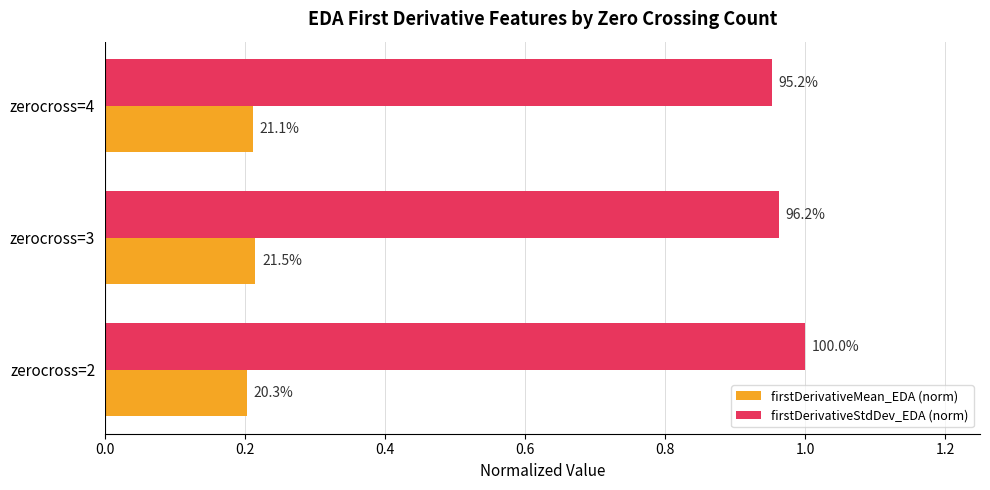

Reading right to left, what are all the values shown in this chart?

firstDerivativeMean_EDA (norm): 0.2	0.2	0.2
firstDerivativeStdDev_EDA (norm): 1.0	1.0	1.0